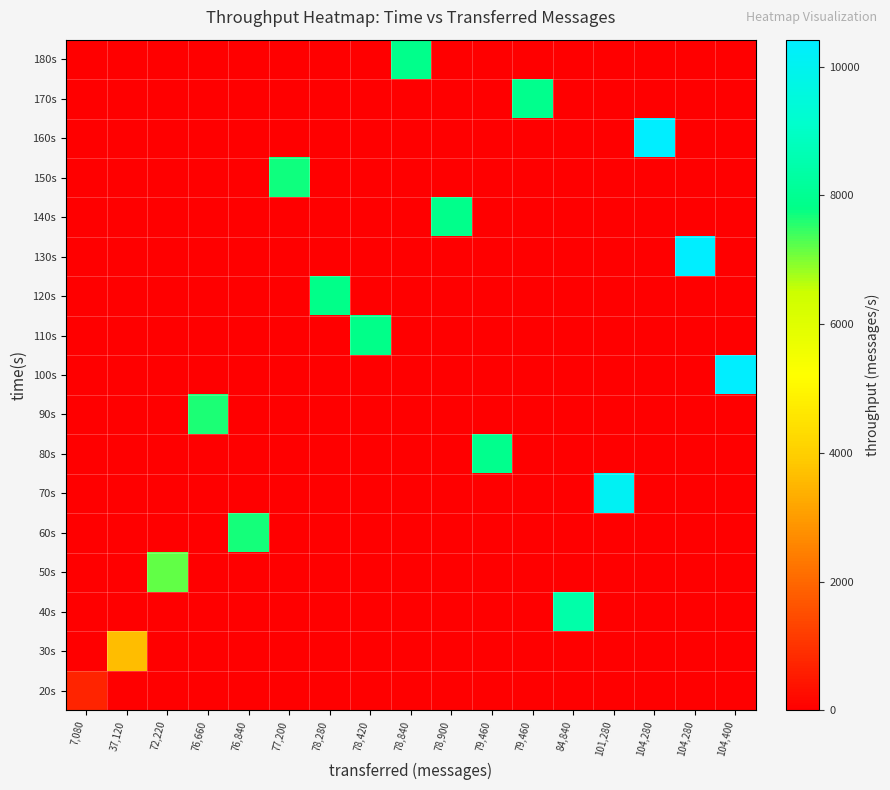

How many categories are shown in the chart?

17